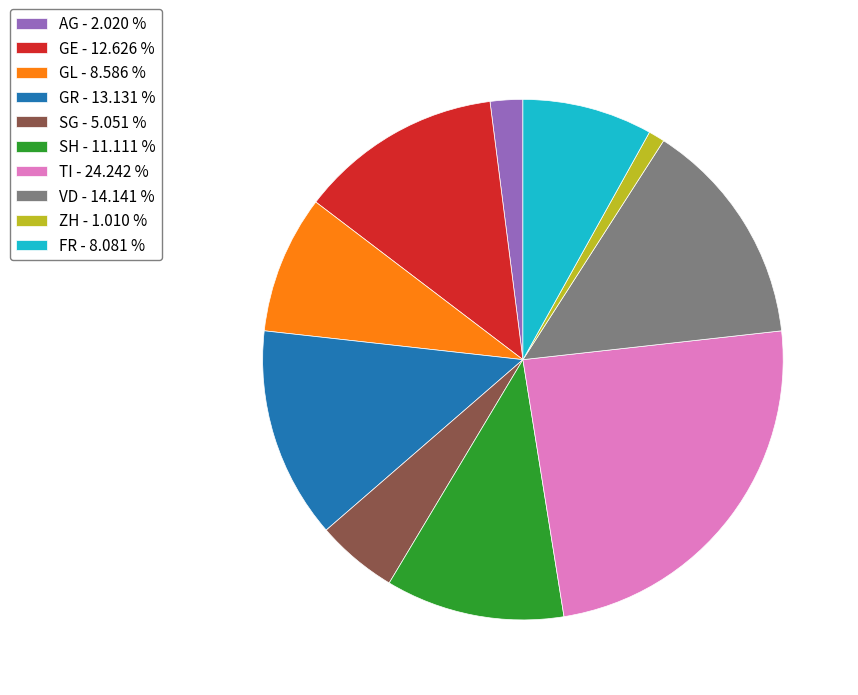

True or false: GE accounts for 1% of the total.

False